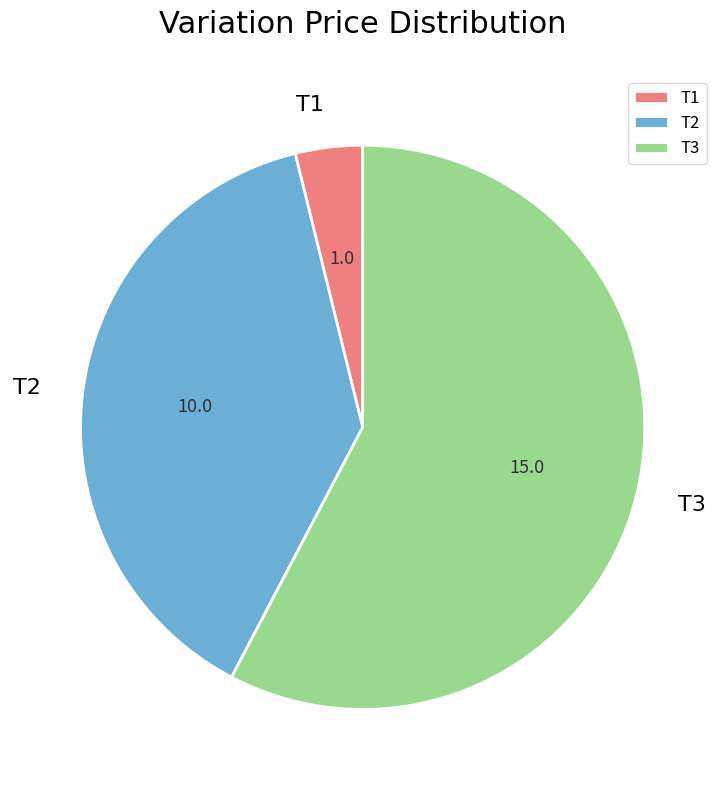

Is the sum of T1 and T2 greater than half?

No